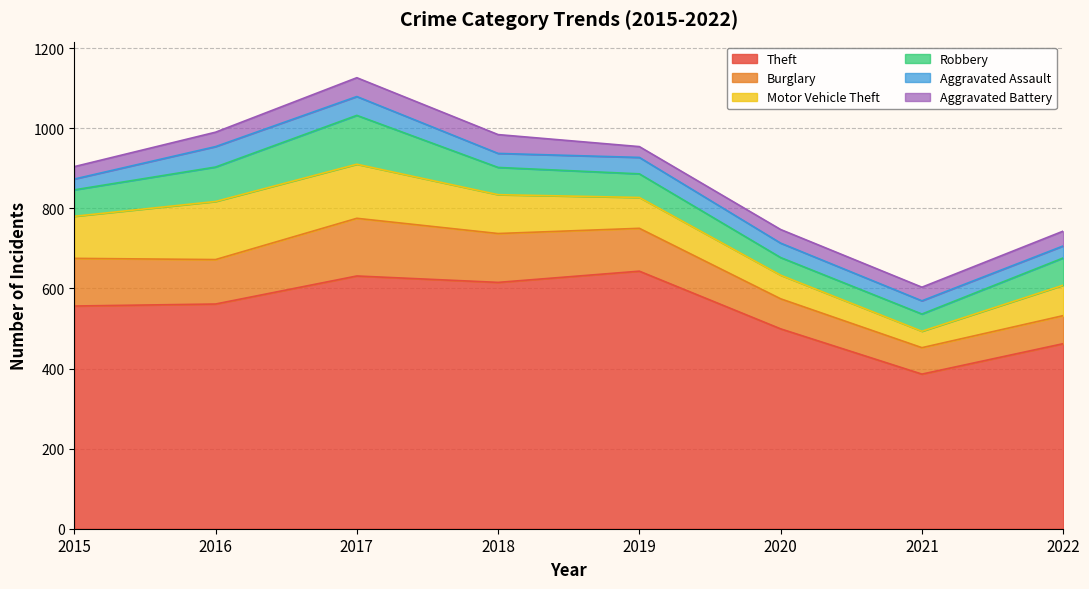

Between 2020 and 2019, which is larger?

2019